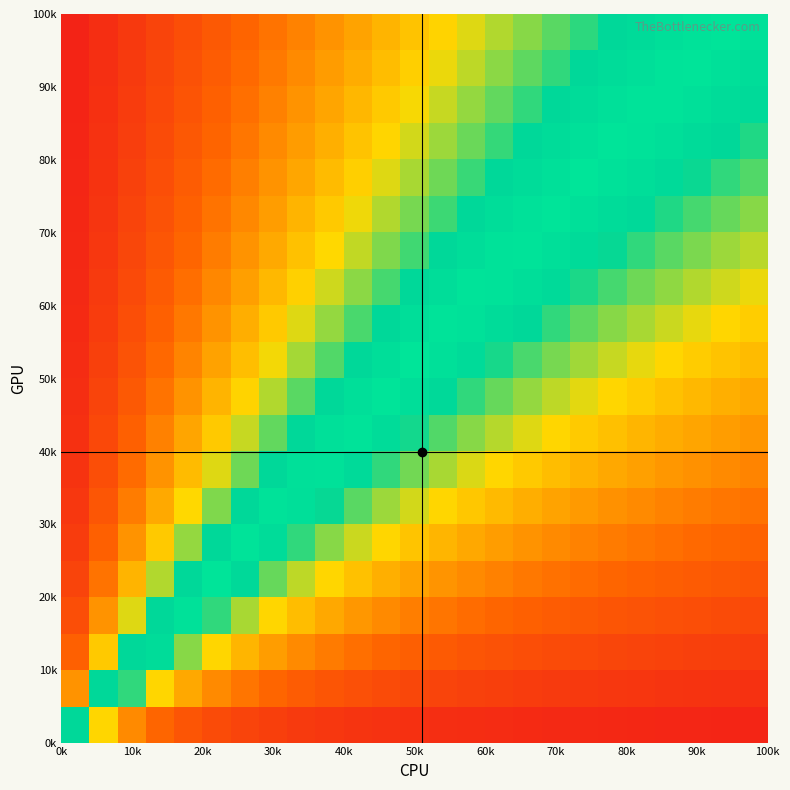

At how many categories does at least one series exceed 0?

24